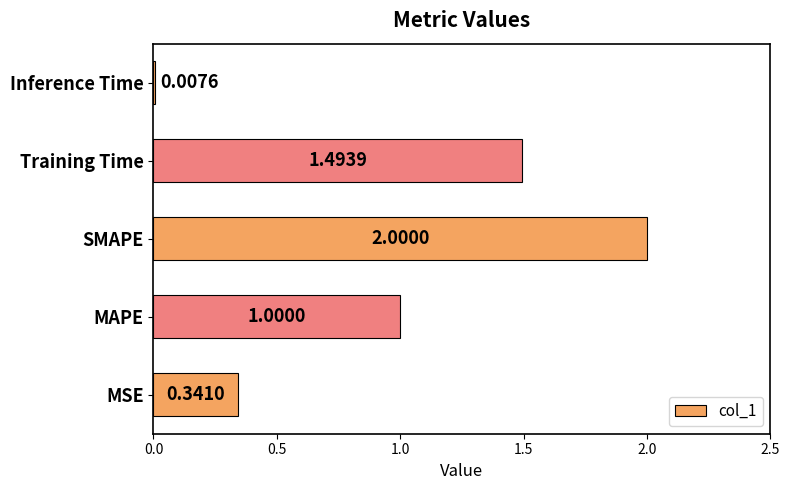

Rank the categories by value from lowest to highest.

Inference Time, MSE, MAPE, Training Time, SMAPE